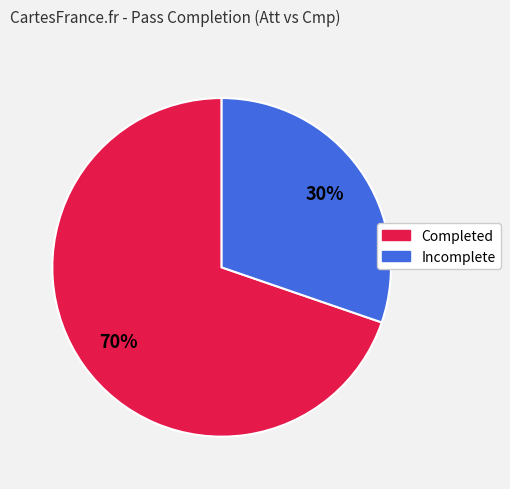

To the nearest percent, what is the average slice percentage?

50%